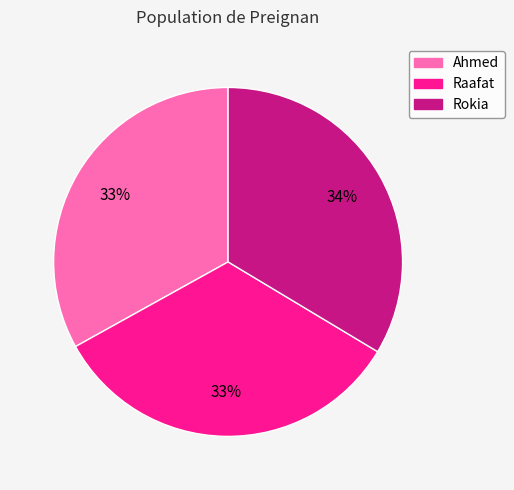

How many segments does this pie chart have?

3